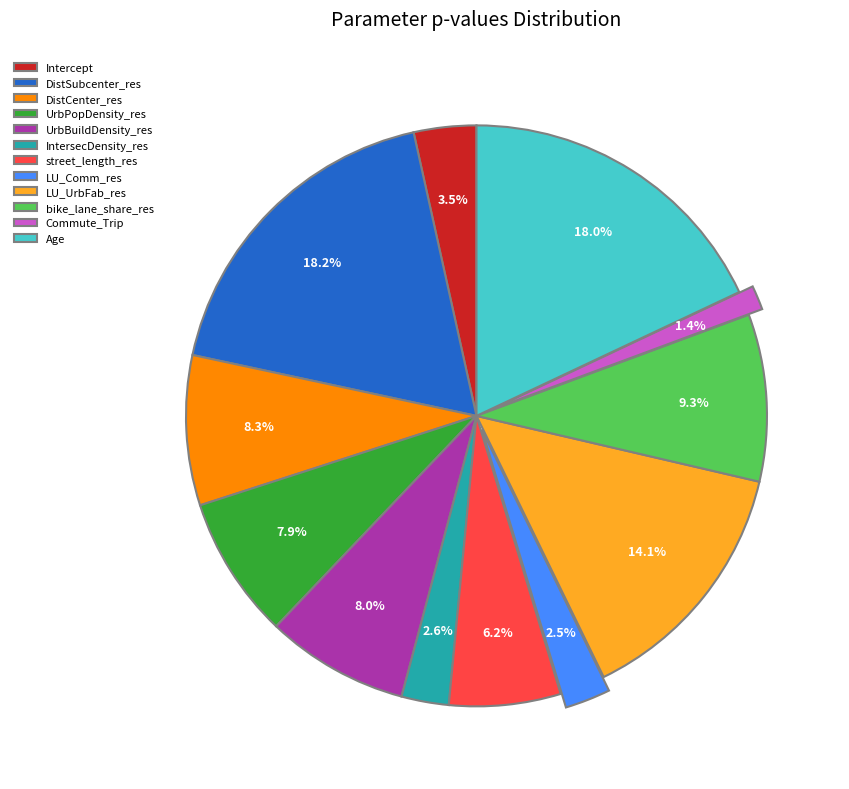

How many segments does this pie chart have?

12